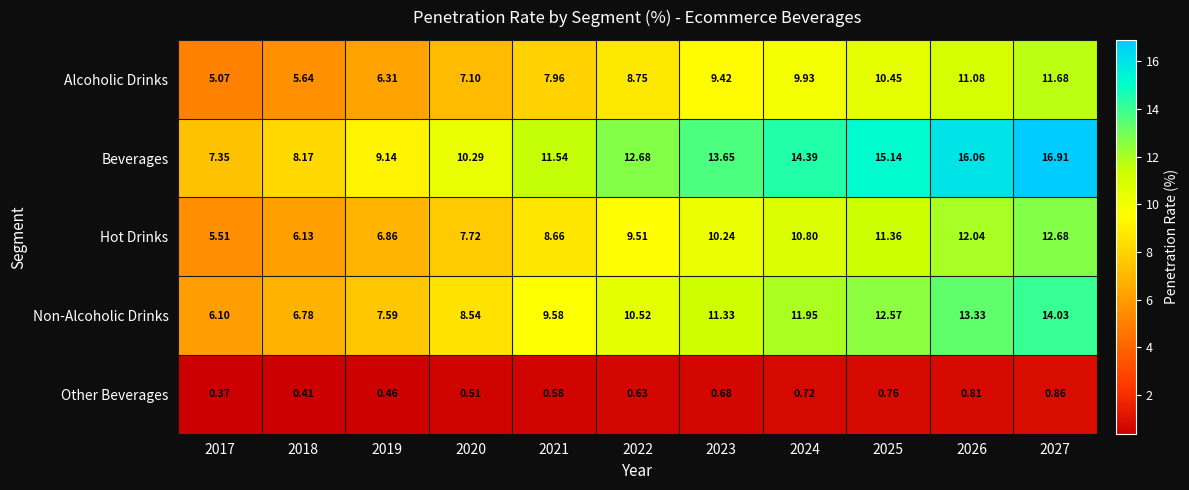

How many data points in Hot Drinks are above 9?

6